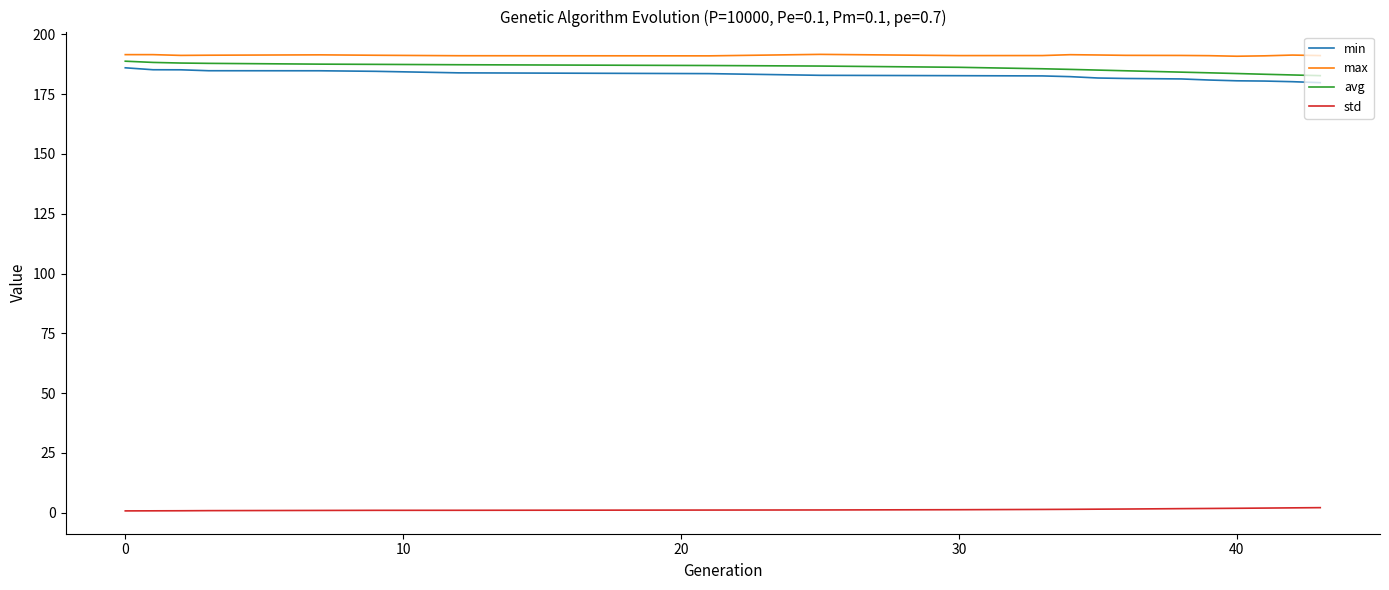

True or false: min and avg intersect in this chart.

False